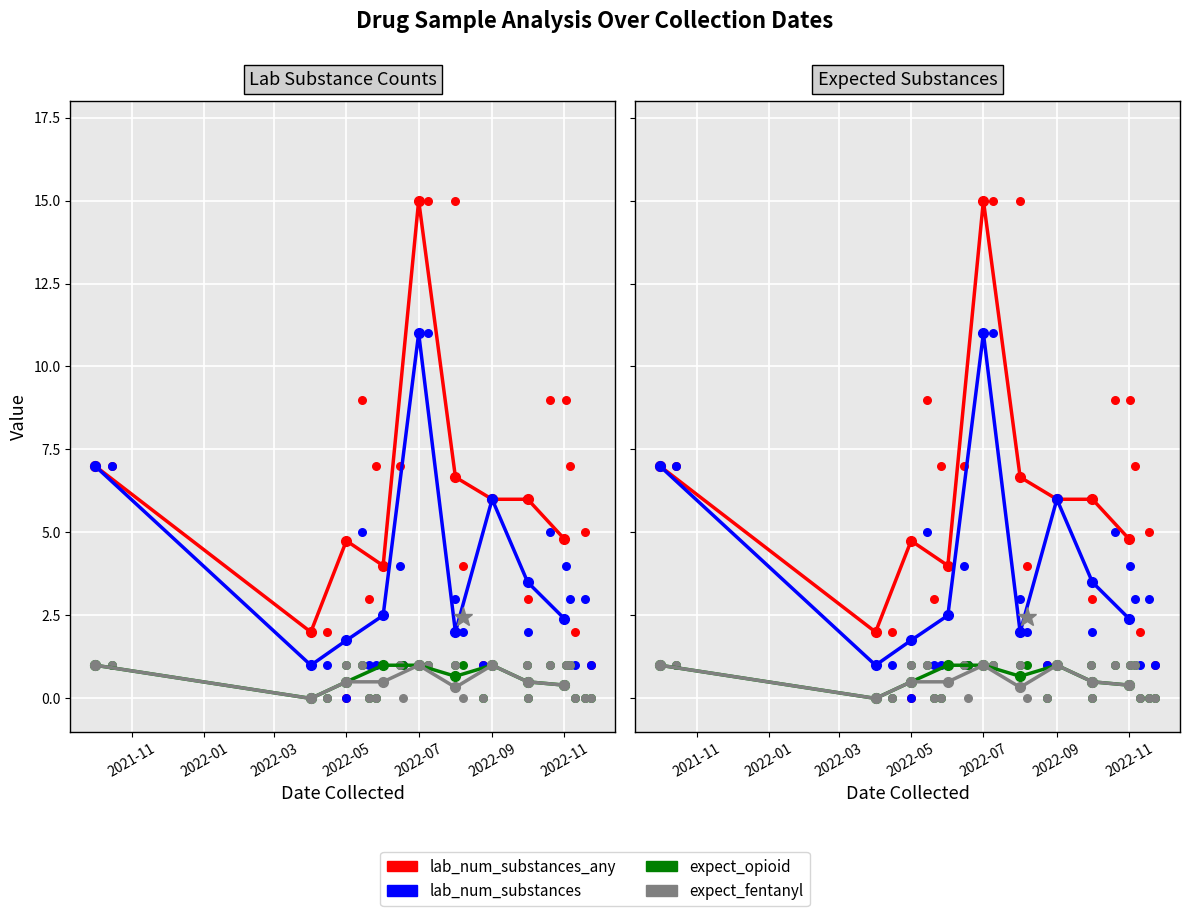

Which series contains the lowest Y value?

expect_opioid